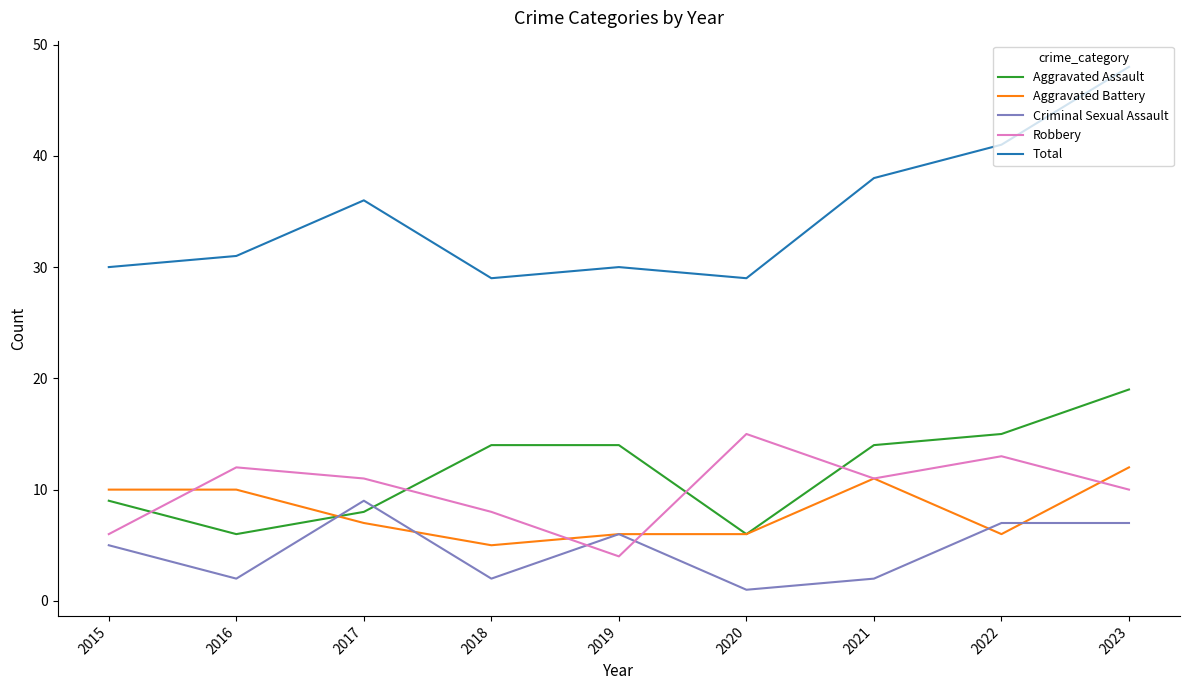

Reading right to left, list all the values displayed in this chart.

Aggravated Assault: 19	15	14	6	14	14	8	6	9
Aggravated Battery: 12	6	11	6	6	5	7	10	10
Criminal Sexual Assault: 7	7	2	1	6	2	9	2	5
Robbery: 10	13	11	15	4	8	11	12	6
Total: 48	41	38	29	30	29	36	31	30